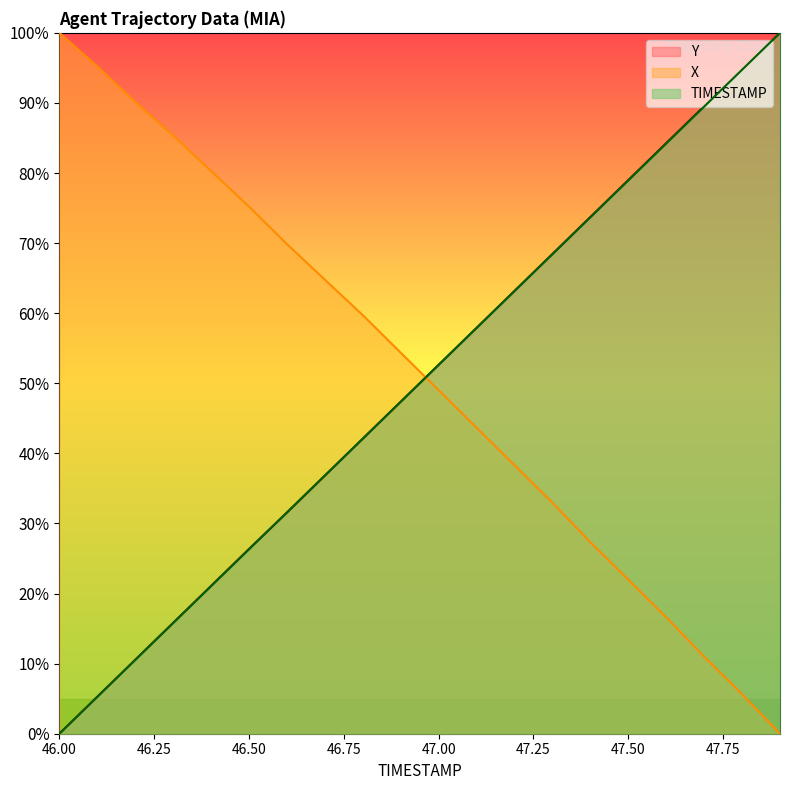

Does the chart display data point markers on the line(s)?

No